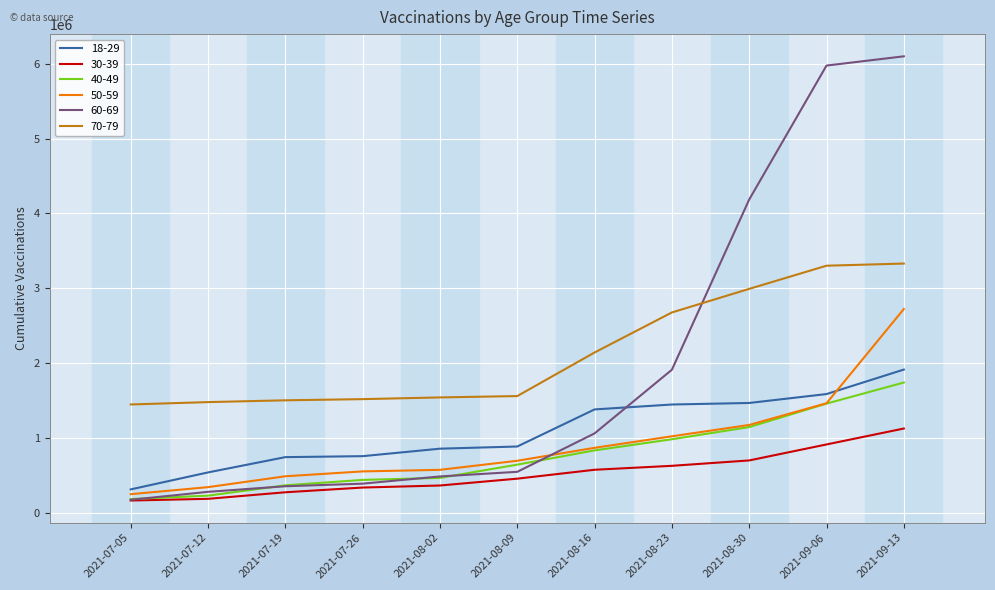

True or false: 70-79 and 30-39 intersect in this chart.

False